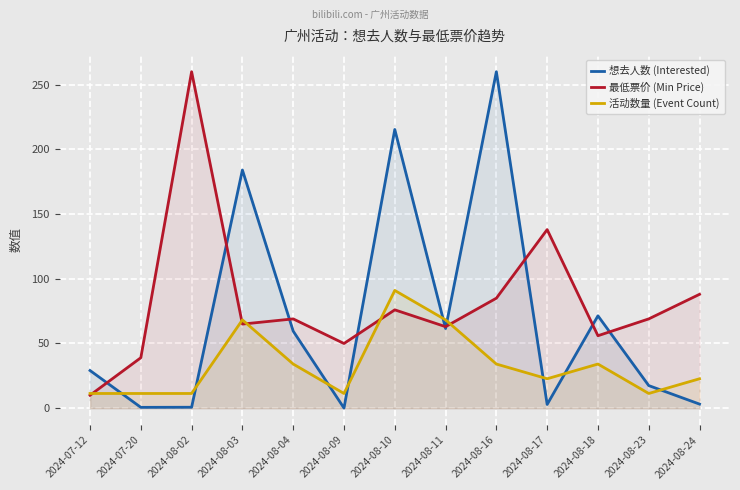

How many values in the 最低票价 (Min Price) series exceed 69?

5